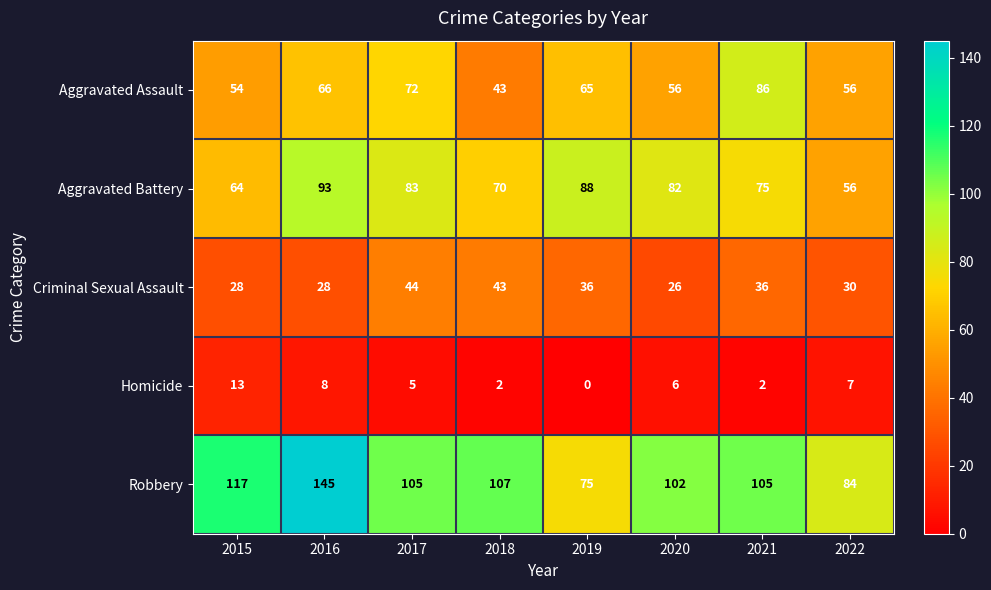

Where is Robbery nearest to the value 110?

2018